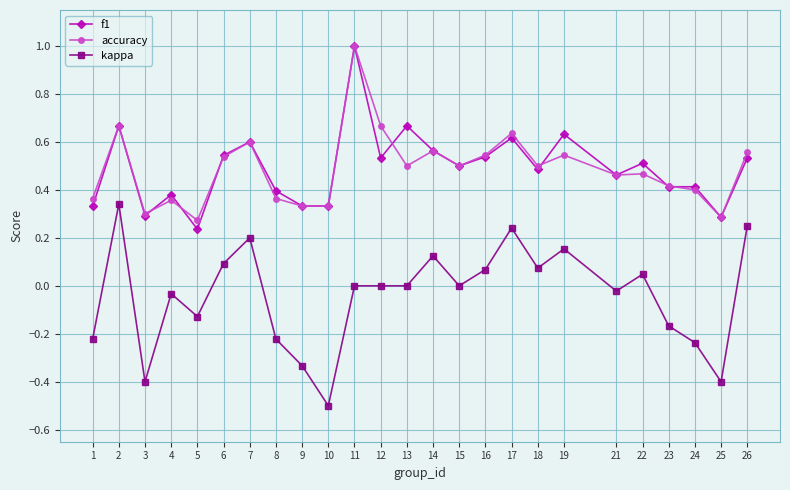

Where is the first local minimum for kappa?

3